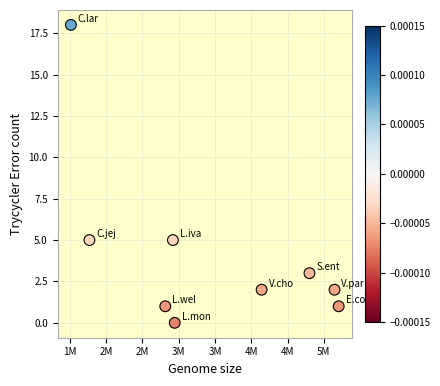

What is the range of X values (max minus min)?

3691525